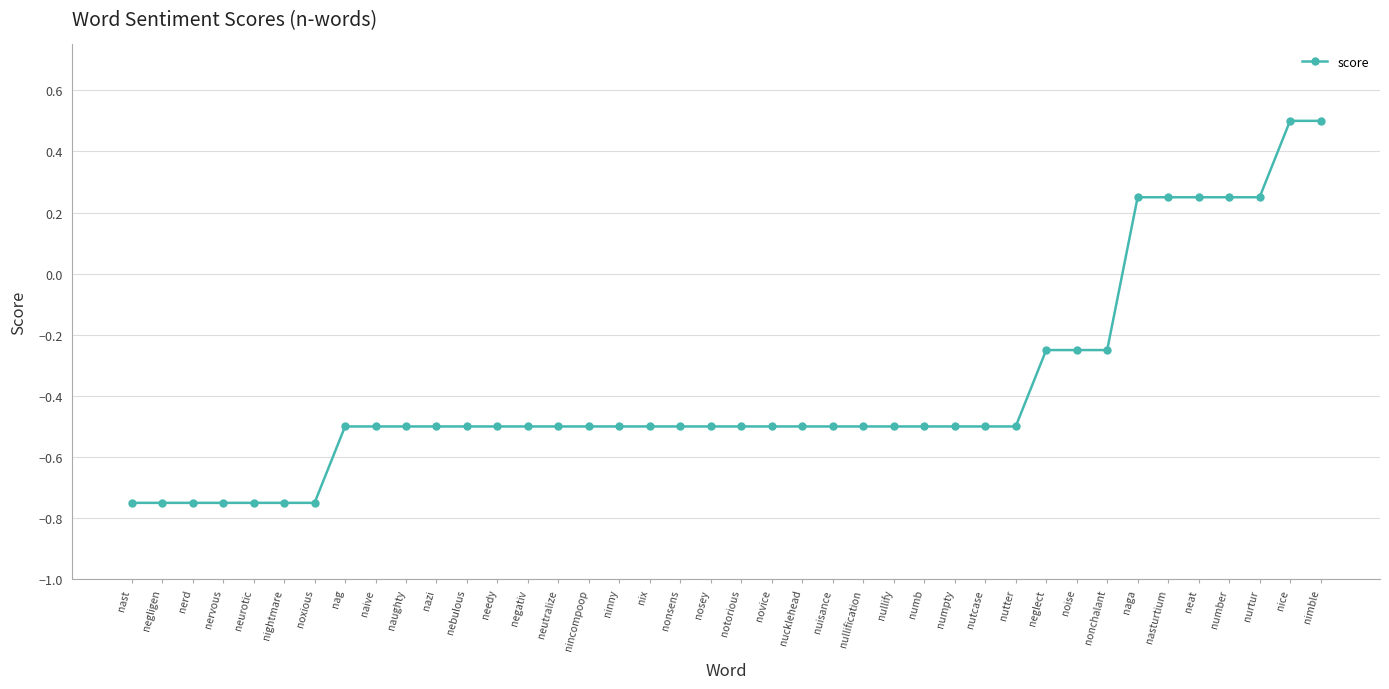

Count the values in the range 0 to 1.

7